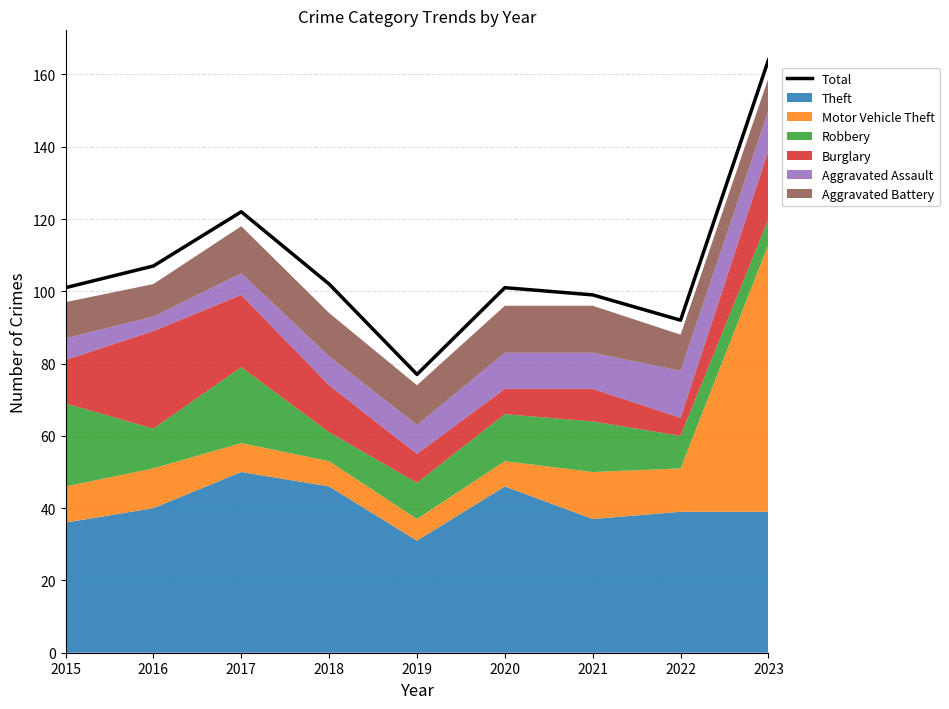

What is the change in value from 2019 to 2020?

+24